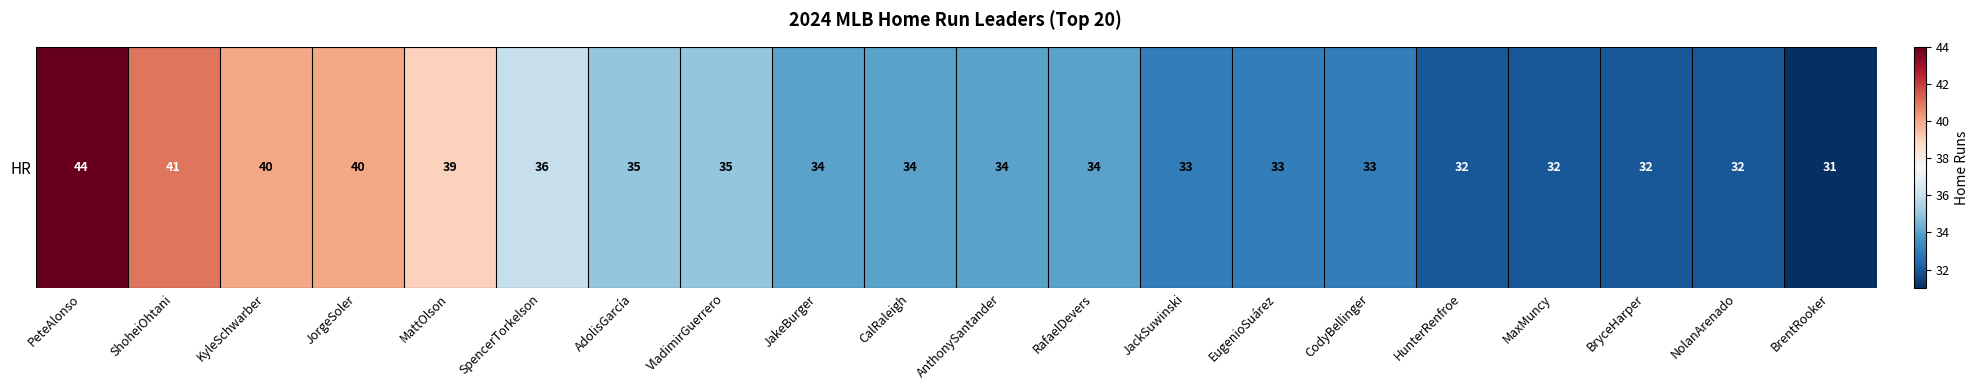

Reading left to right, what are all the values shown in this chart?

PeteAlonso=44	ShoheiOhtani=41	KyleSchwarber=40	JorgeSoler=40	MattOlson=39	SpencerTorkelson=36	AdolisGarcía=35	VladimirGuerrero=35	JakeBurger=34	CalRaleigh=34	AnthonySantander=34	RafaelDevers=34	JackSuwinski=33	EugenioSuárez=33	CodyBellinger=33	HunterRenfroe=32	MaxMuncy=32	BryceHarper=32	NolanArenado=32	BrentRooker=31